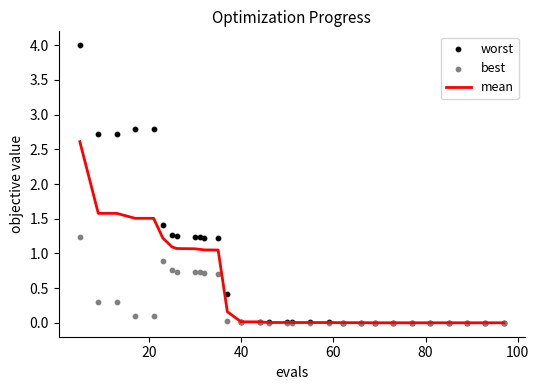

Which series contains the lowest Y value?

best